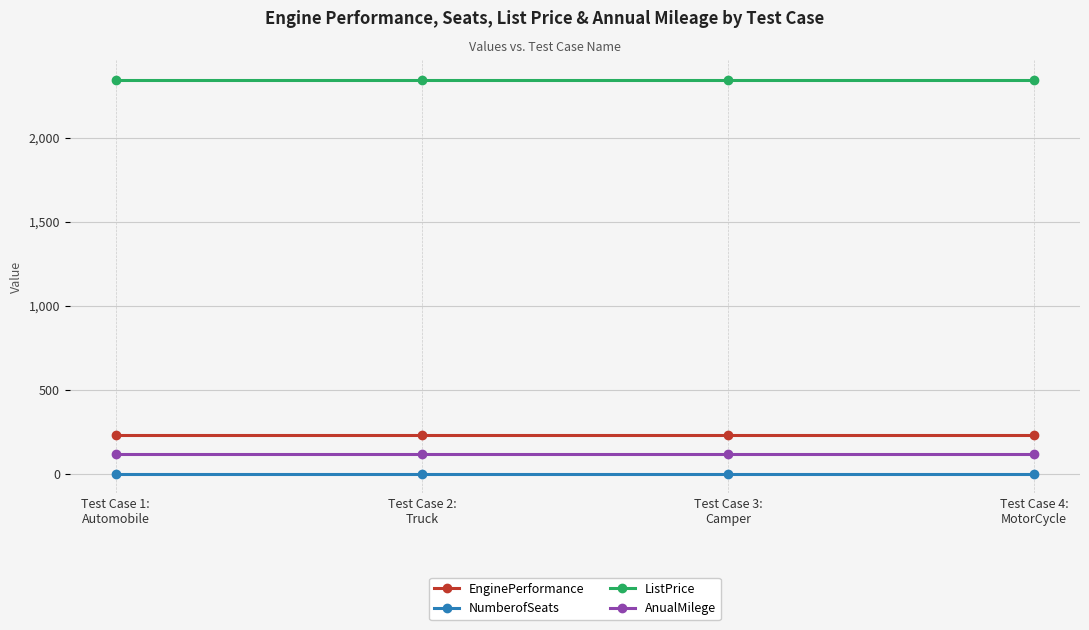

At how many categories does at least one series exceed 868?

4